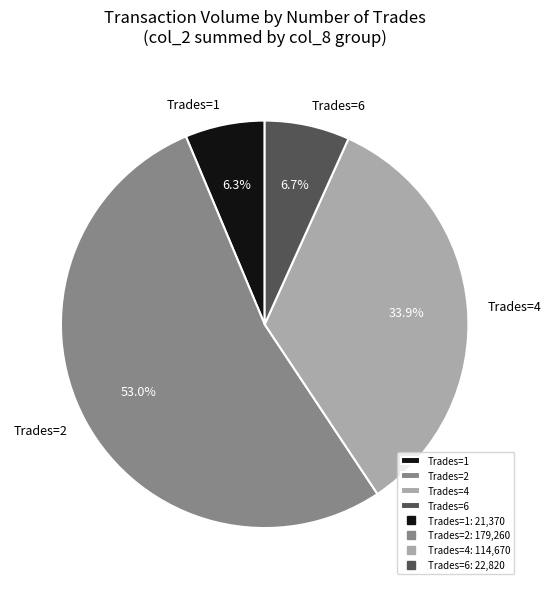

Which has a higher value, Trades=1 or Trades=2?

Trades=2